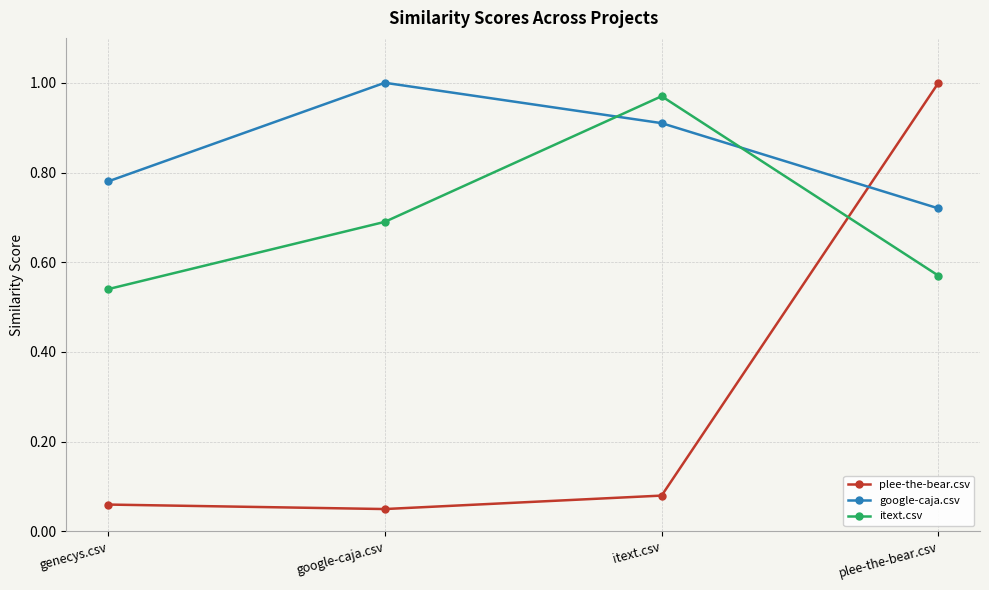

List the labels in order of plee-the-bear.csv value, largest first.

plee-the-bear.csv, itext.csv, genecys.csv, google-caja.csv